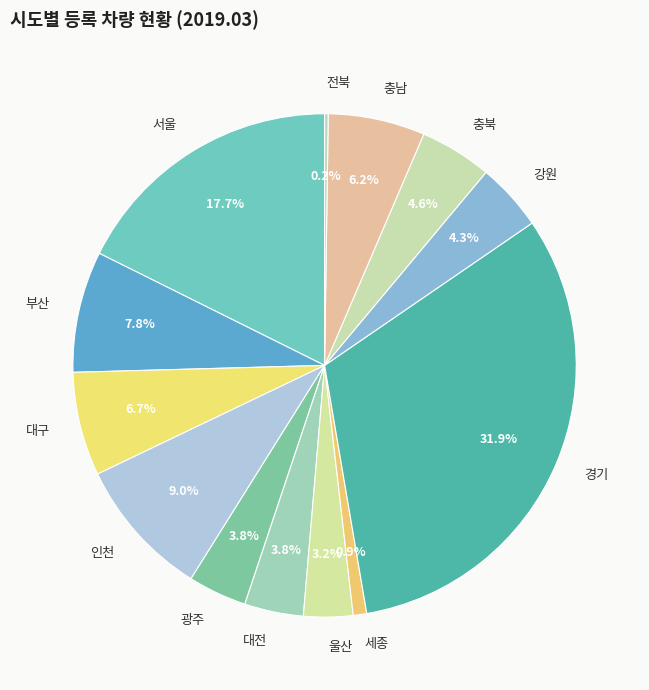

Does 울산 account for over 50% of the chart?

No